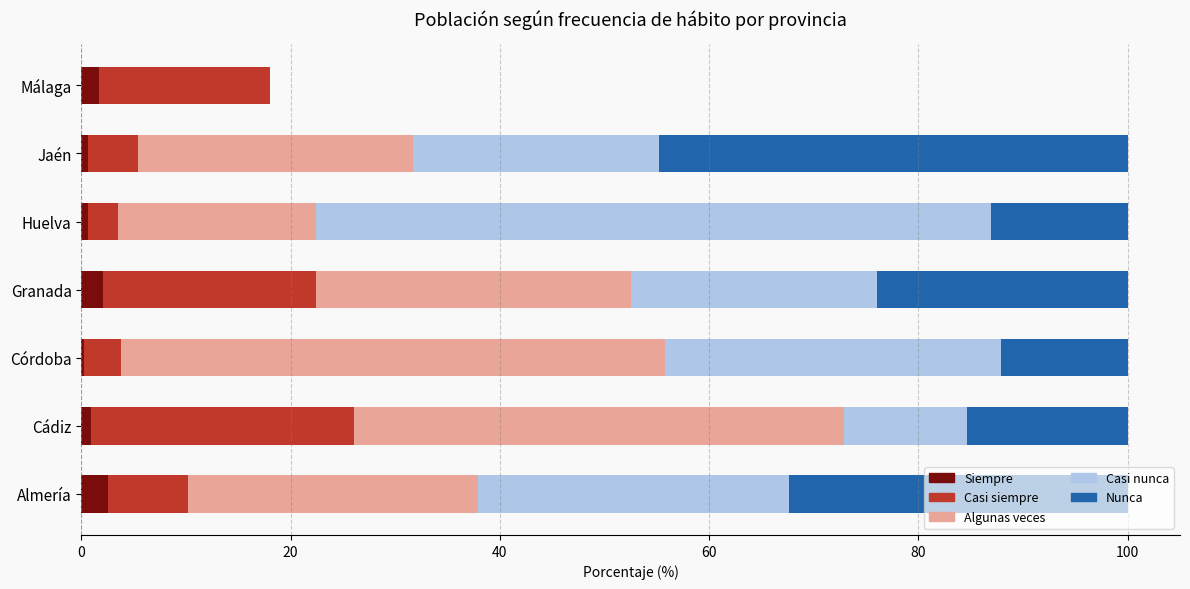

What is the maximum value for Siempre?

2.5